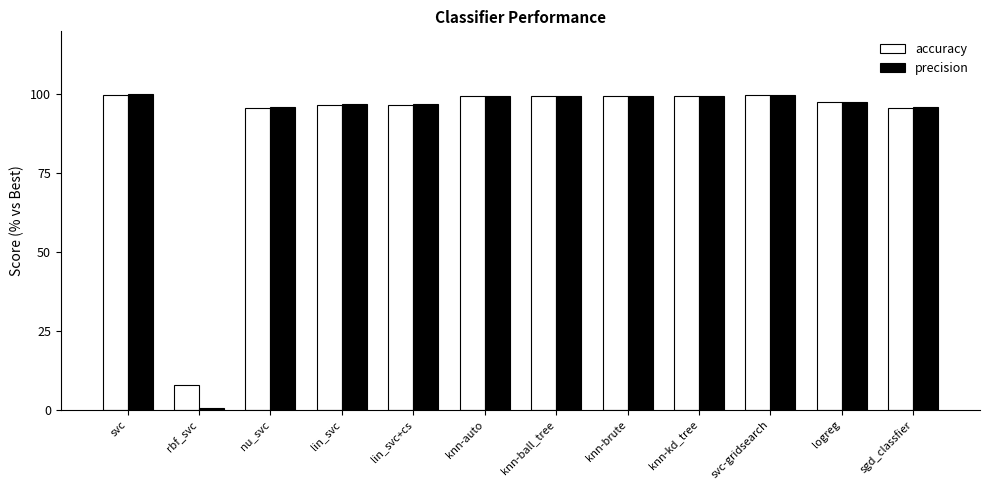

What is the total value across all series at svc?

200.0